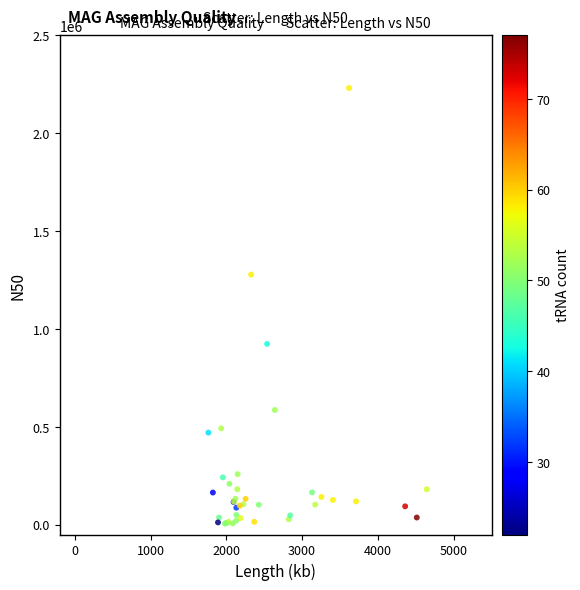

What Y value in the scatter plot is closest to 1117787?

1277589